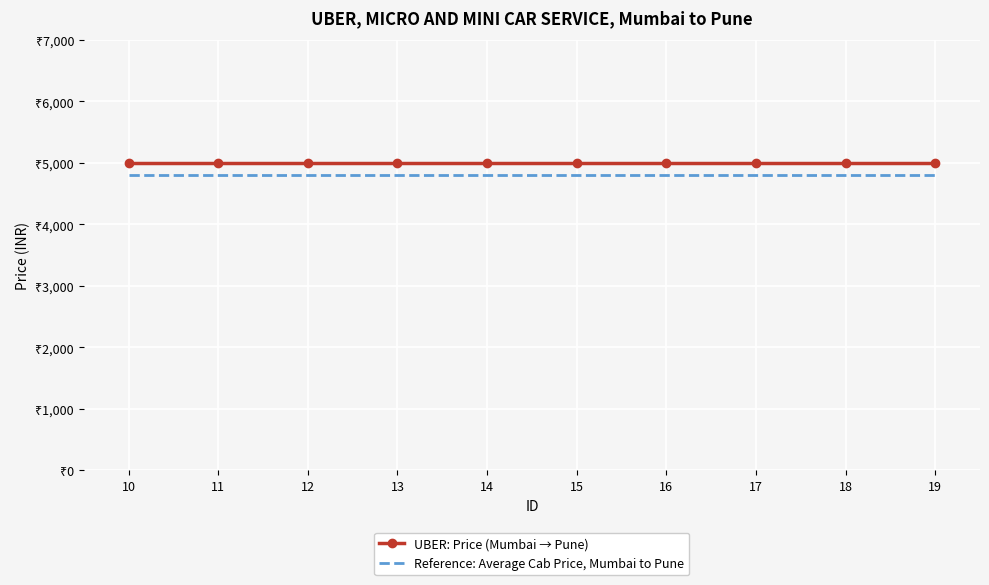

Rank the series by their maximum value, from highest to lowest.

UBER: Price (Mumbai → Pune), Reference: Average Cab Price, Mumbai to Pune